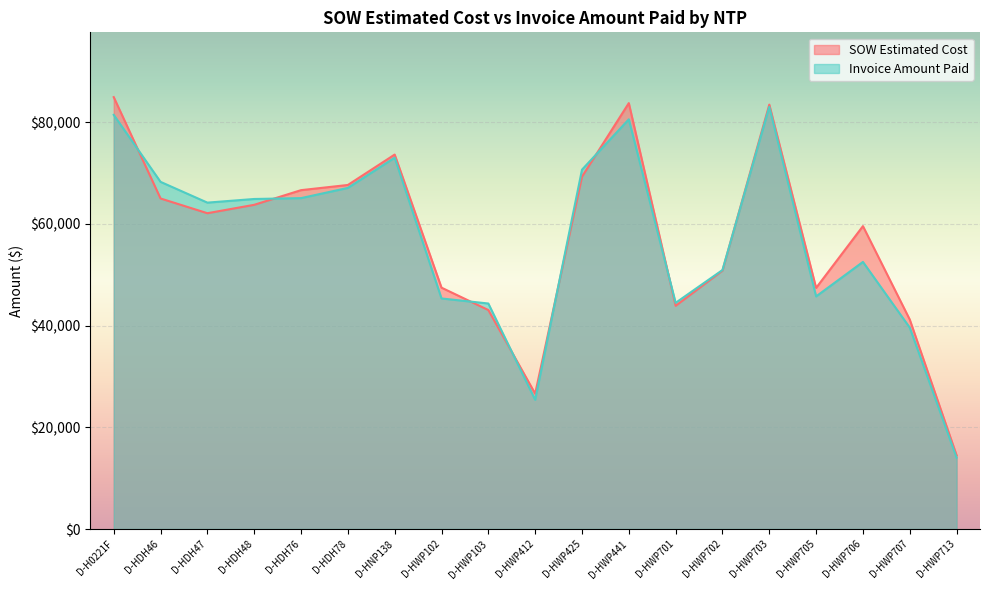

What is the smallest value displayed?

14042.0